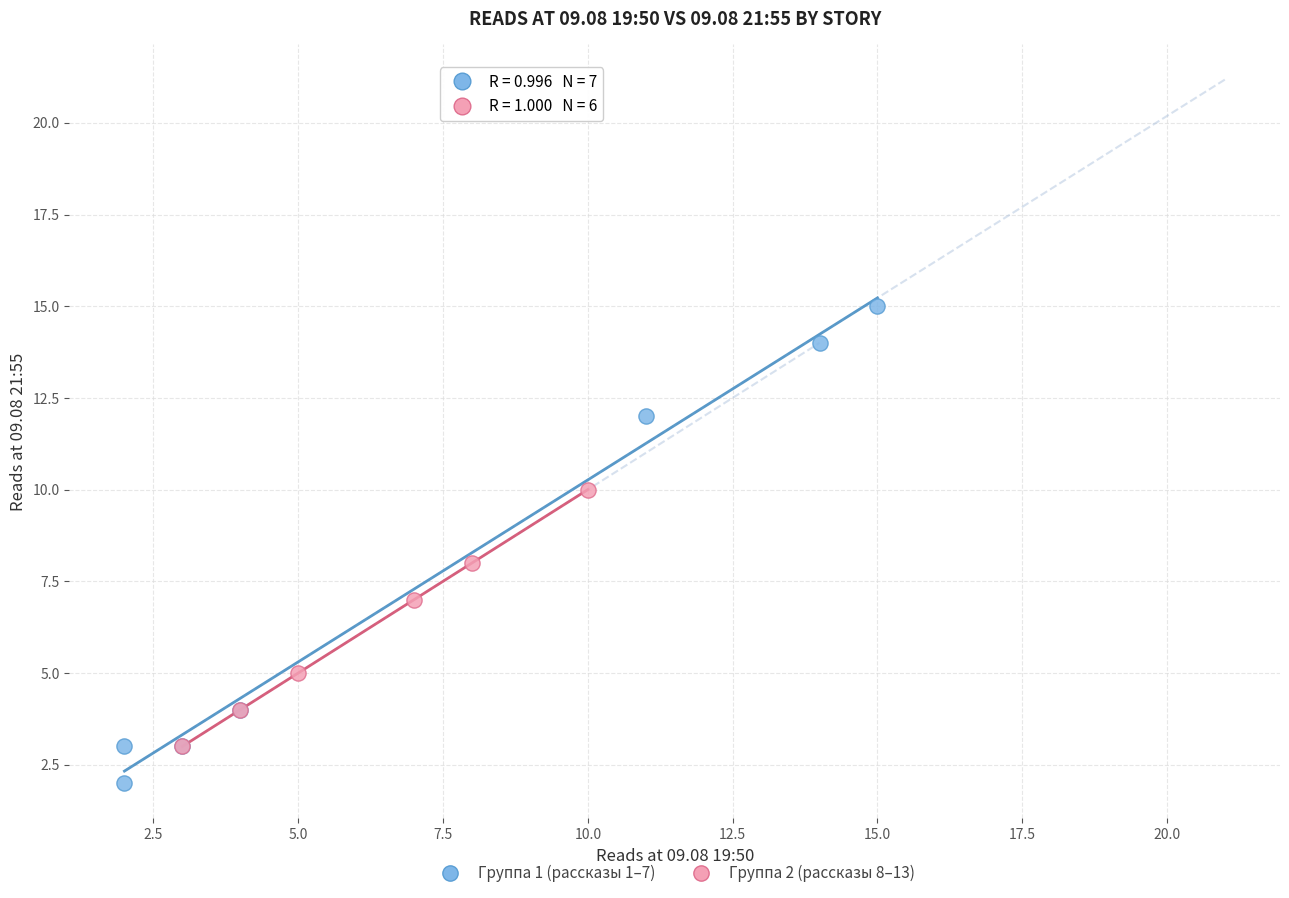

Which series contains the lowest Y value?

Группа 1 (рассказы 1–7)